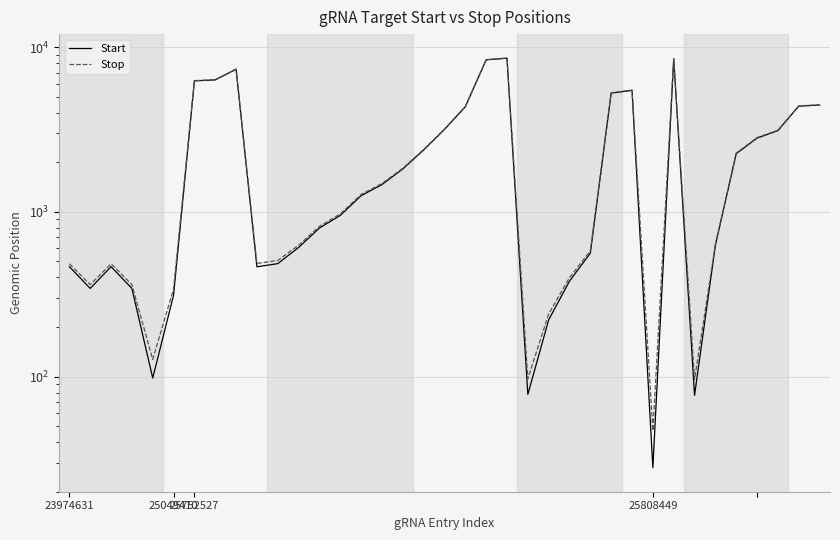

Which series has the widest spread of values?

Start